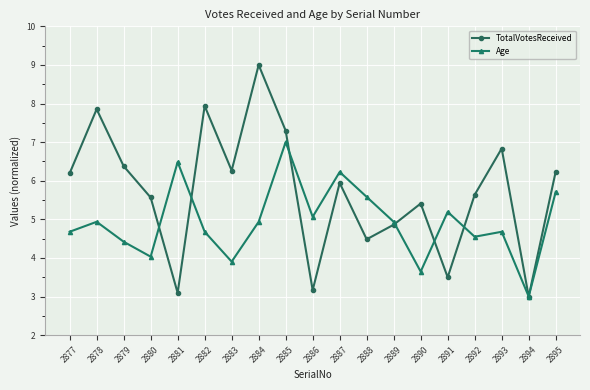

Does the chart display data point markers on the line(s)?

Yes